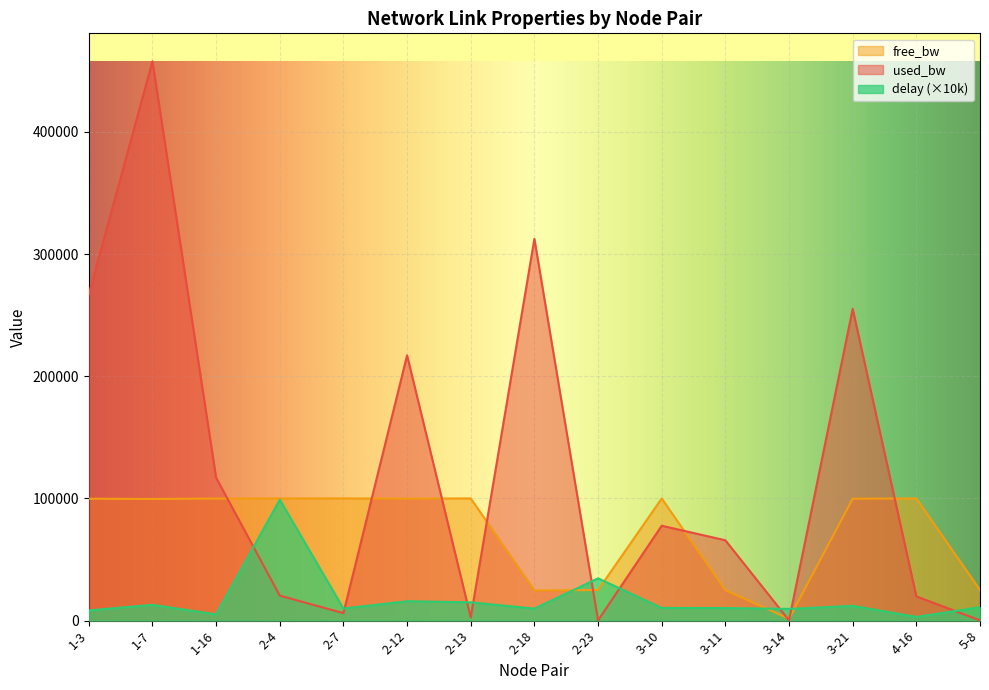

How many data points in delay are above 10316?

8